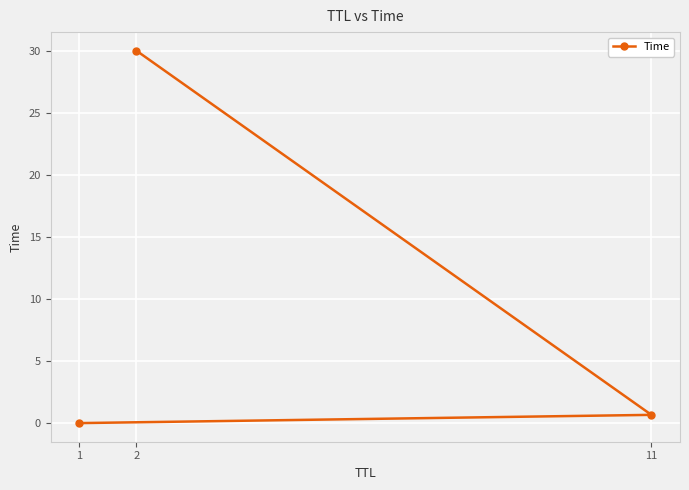

What is the value of the 3rd point from the left?

0.7